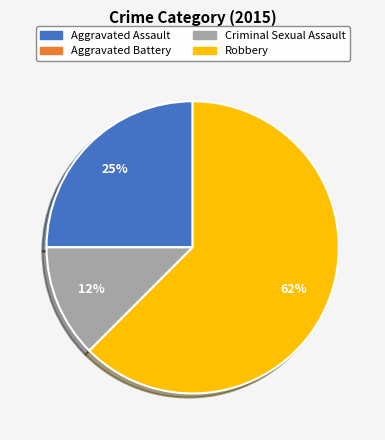

Is Criminal Sexual Assault the majority of the pie?

No